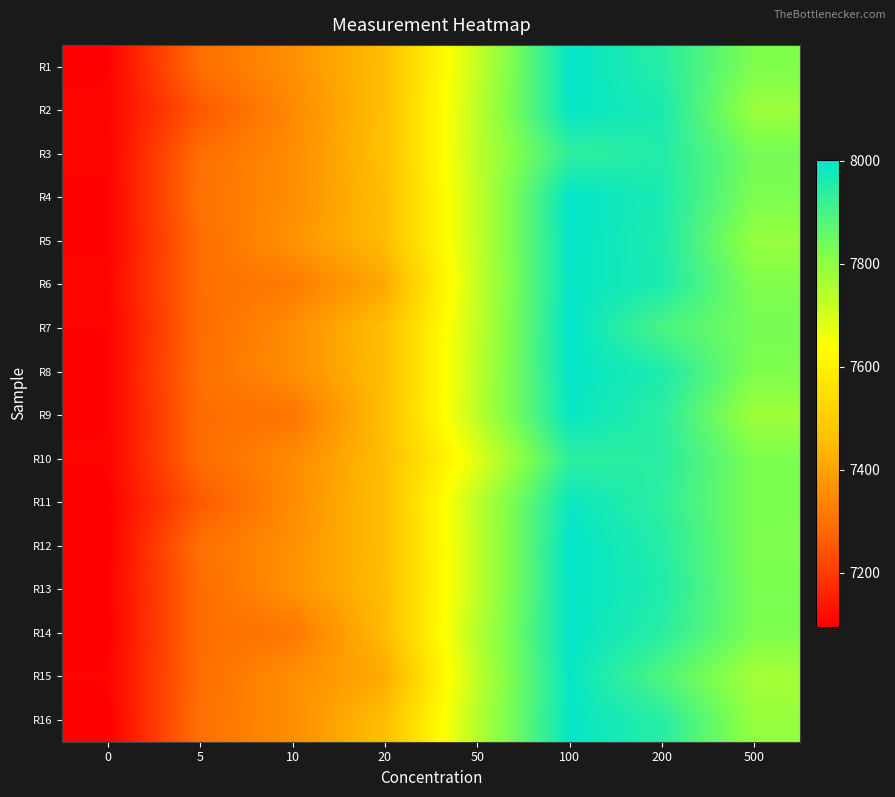

Reading right to left, list all the values displayed in this chart.

R1: 500=7820	200=7944	100=7996	50=7721	20=7459	10=7364	5=7295	0=7100
R2: 500=7780	200=7963	100=7992	50=7735	20=7463	10=7349	5=7252	0=7107
R3: 500=7835	200=7951	100=7932	50=7733	20=7466	10=7356	5=7296	0=7104
R4: 500=7823	200=7961	100=7997	50=7726	20=7455	10=7358	5=7302	0=7102
R5: 500=7788	200=7956	100=7995	50=7725	20=7456	10=7369	5=7293	0=7101
R6: 500=7819	200=7960	100=7993	50=7721	20=7413	10=7322	5=7294	0=7107
R7: 500=7833	200=7894	100=8001	50=7725	20=7462	10=7359	5=7290	0=7103
R8: 500=7820	200=7958	100=7995	50=7732	20=7458	10=7359	5=7296	0=7103
R9: 500=7776	200=7940	100=7989	50=7735	20=7462	10=7309	5=7291	0=7102
R10: 500=7823	200=7943	100=7936	50=7680	20=7458	10=7351	5=7291	0=7104
R11: 500=7824	200=7935	100=7983	50=7733	20=7463	10=7355	5=7256	0=7099
R12: 500=7821	200=7948	100=7998	50=7728	20=7459	10=7364	5=7300	0=7097
R13: 500=7825	200=7955	100=7995	50=7728	20=7456	10=7366	5=7290	0=7101
R14: 500=7824	200=7941	100=7996	50=7745	20=7453	10=7313	5=7293	0=7097
R15: 500=7767	200=7889	100=7991	50=7730	20=7416	10=7360	5=7293	0=7104
R16: 500=7788	200=7944	100=7991	50=7745	20=7460	10=7358	5=7300	0=7096